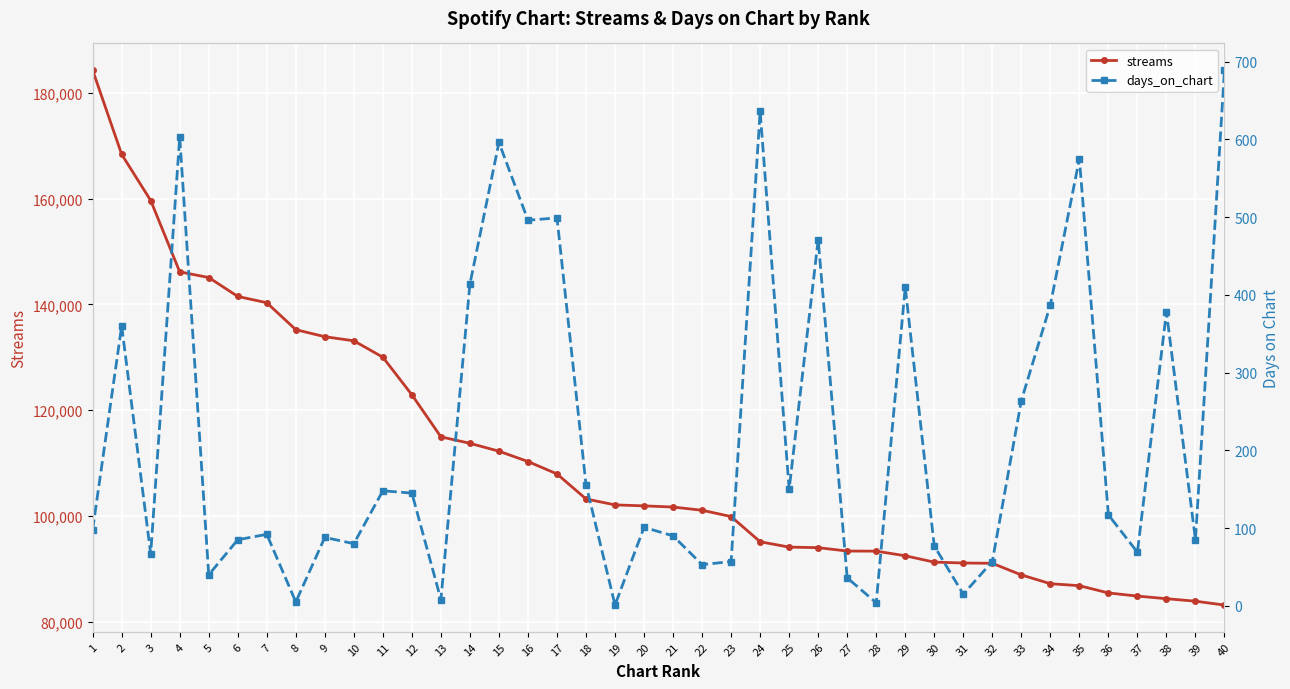

True or false: streams has more than 2 points higher than both neighbors.

False